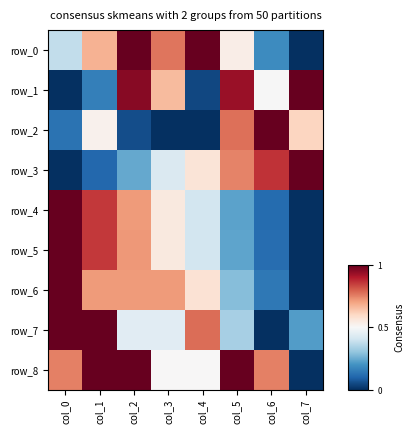

Is the value of row_3 at col_7 greater than the value of row_8 at col_4?

Yes